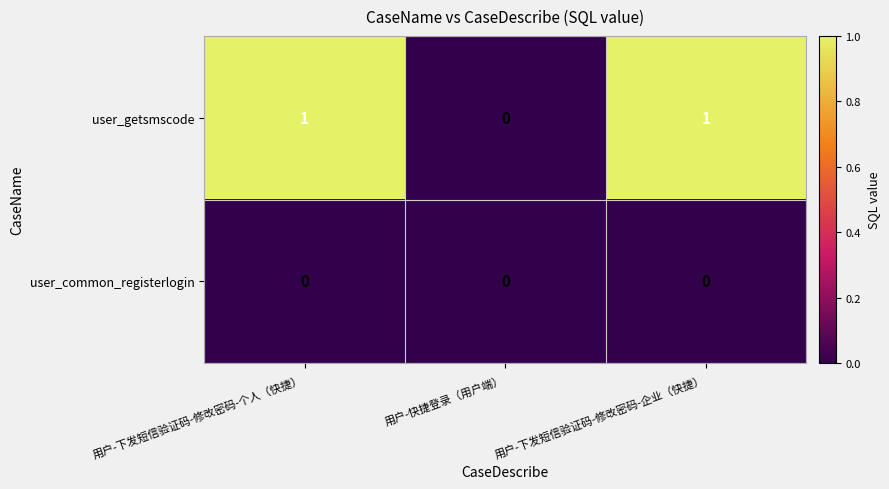

What is the maximum value shown in the chart?

1